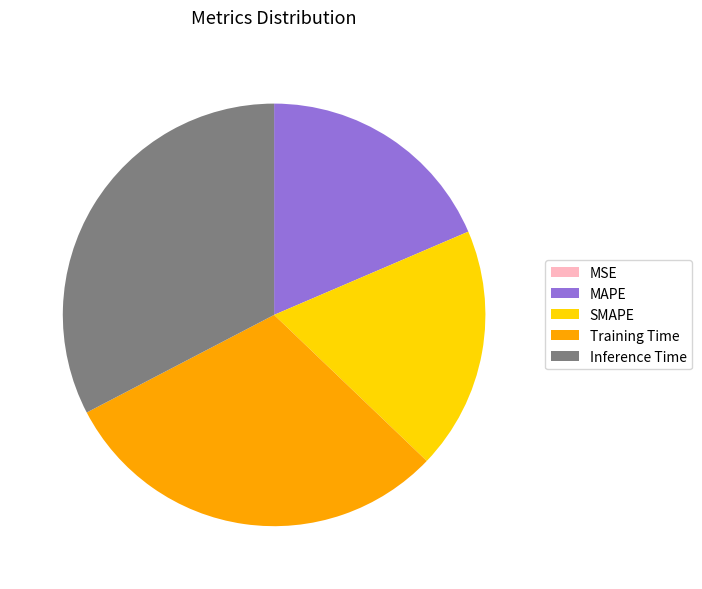

Is it true that MAPE is 4% of the pie?

False